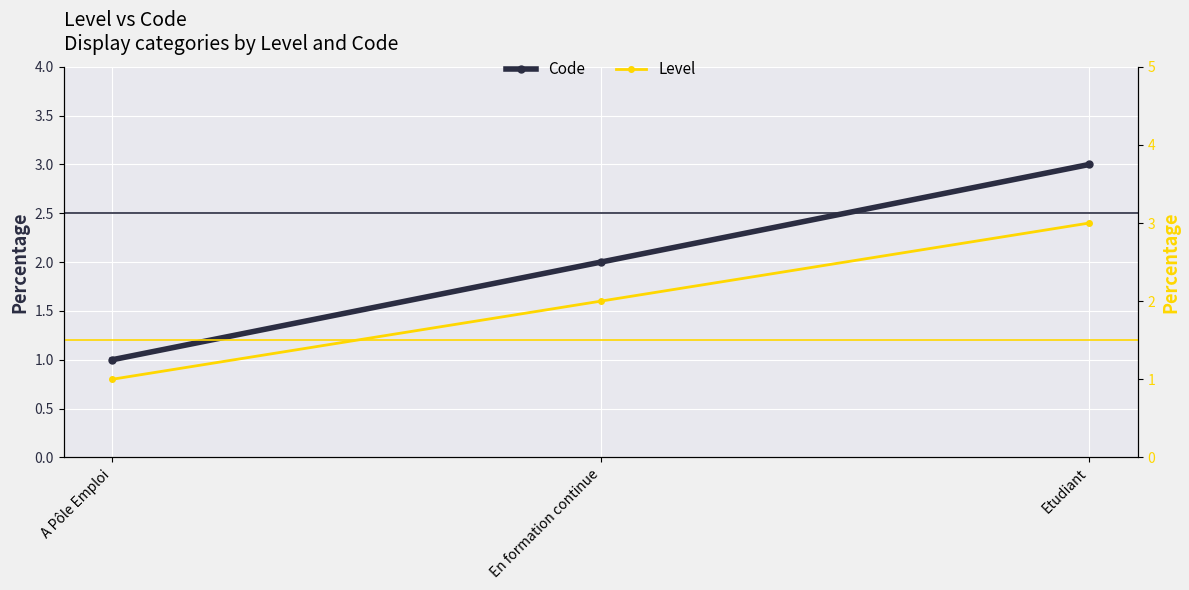

Rank the categories by Level value from lowest to highest.

A Pôle Emploi, En formation continue, Etudiant